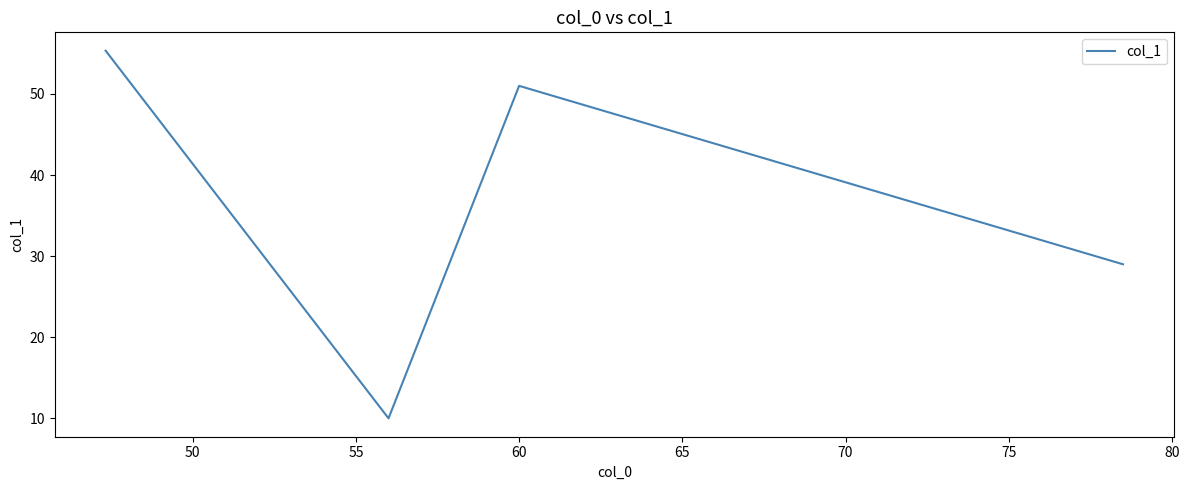

What is the greatest value displayed?

55.3